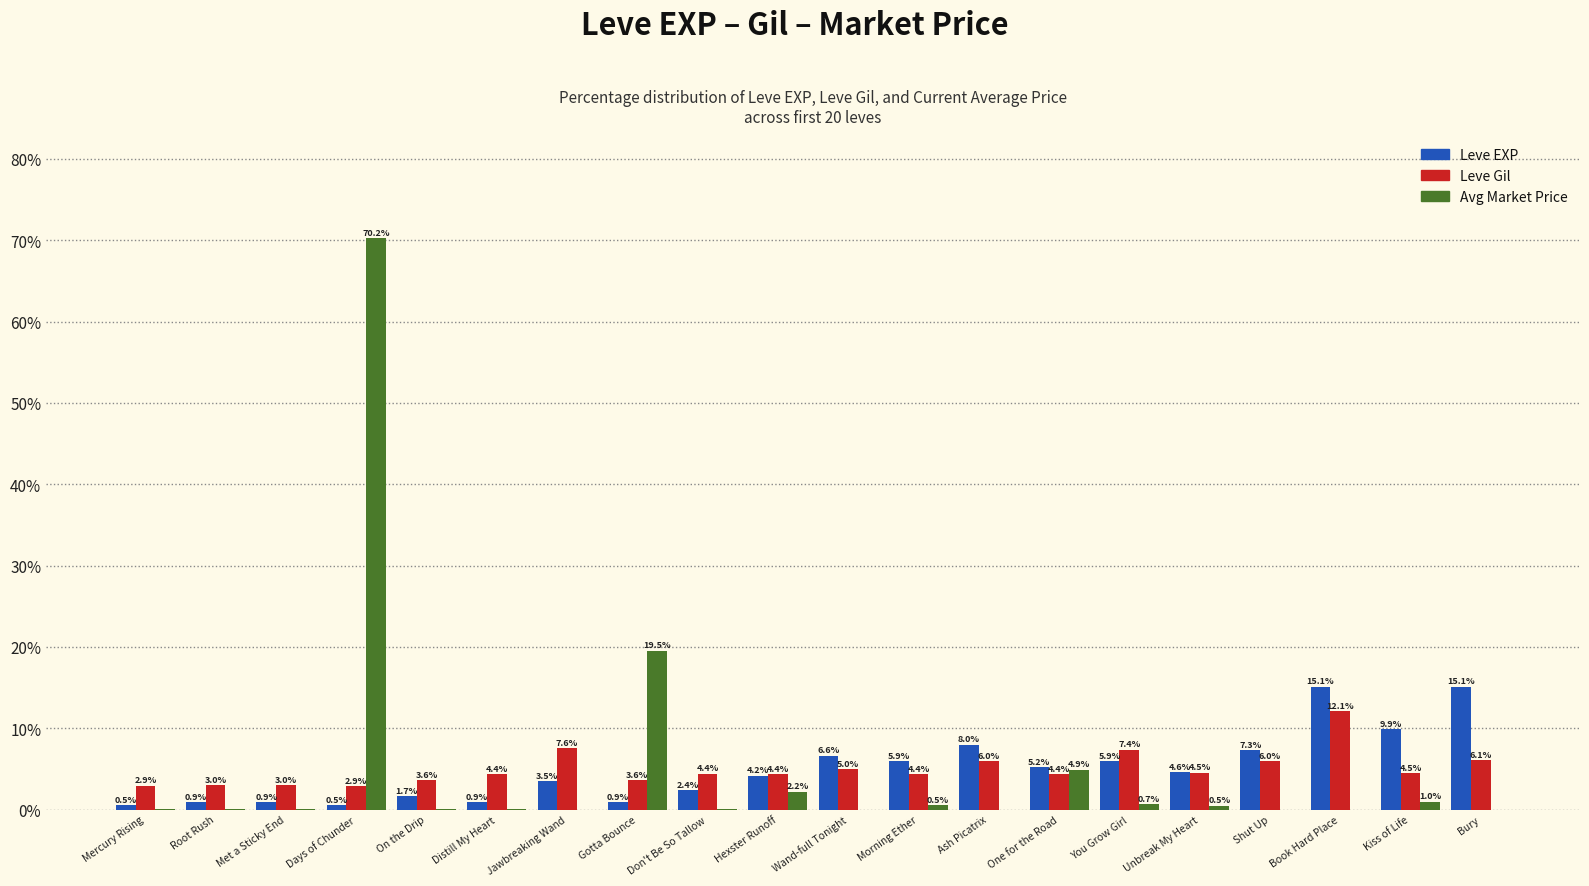

Which label corresponds to the largest value in the chart?

Days of Chunder